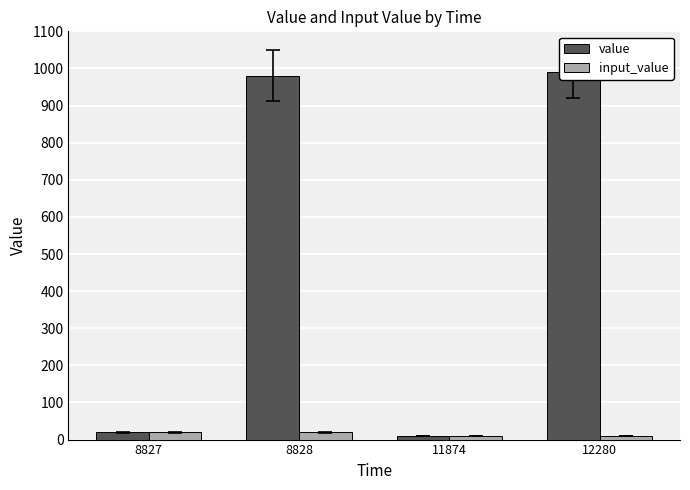

True or false: input_value has a value of 20 at 8827.

True